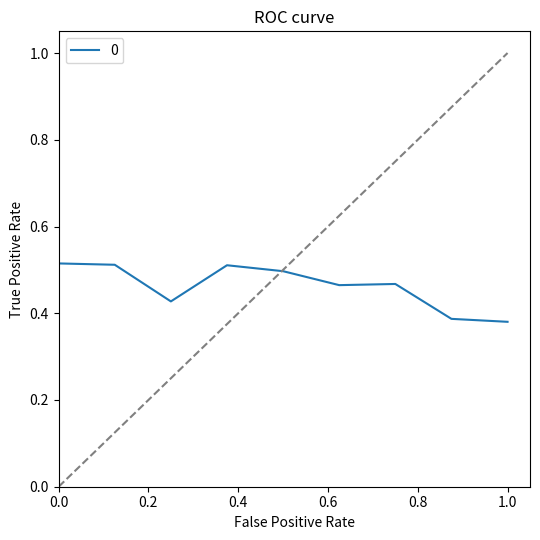

The value at 1.0 is 0.6. True or false?

False